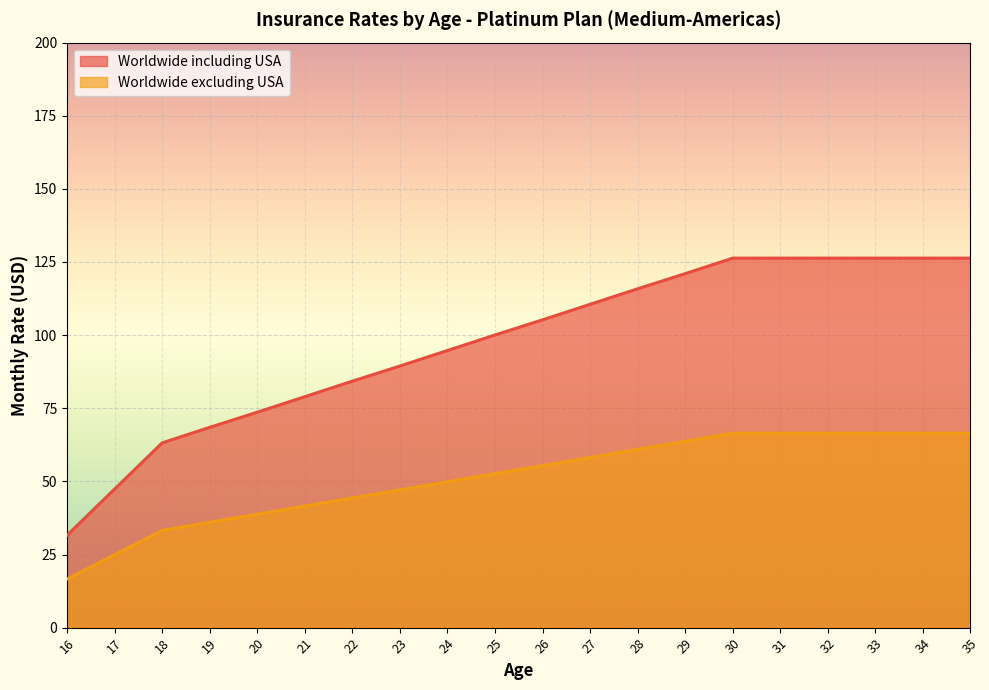

Which has a higher value, 33 or 24?

33